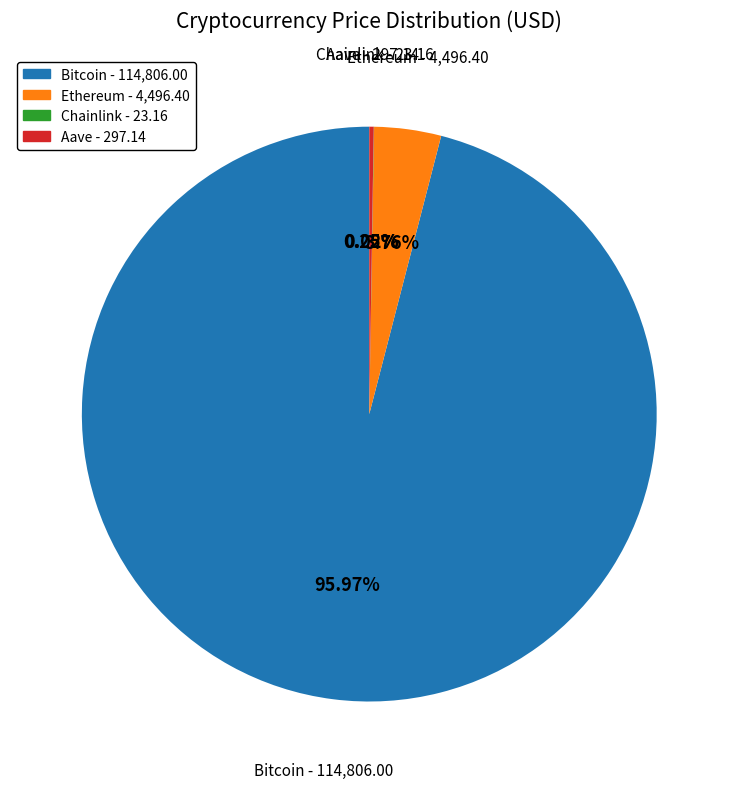

True or false: Bitcoin accounts for 90% of the total.

False